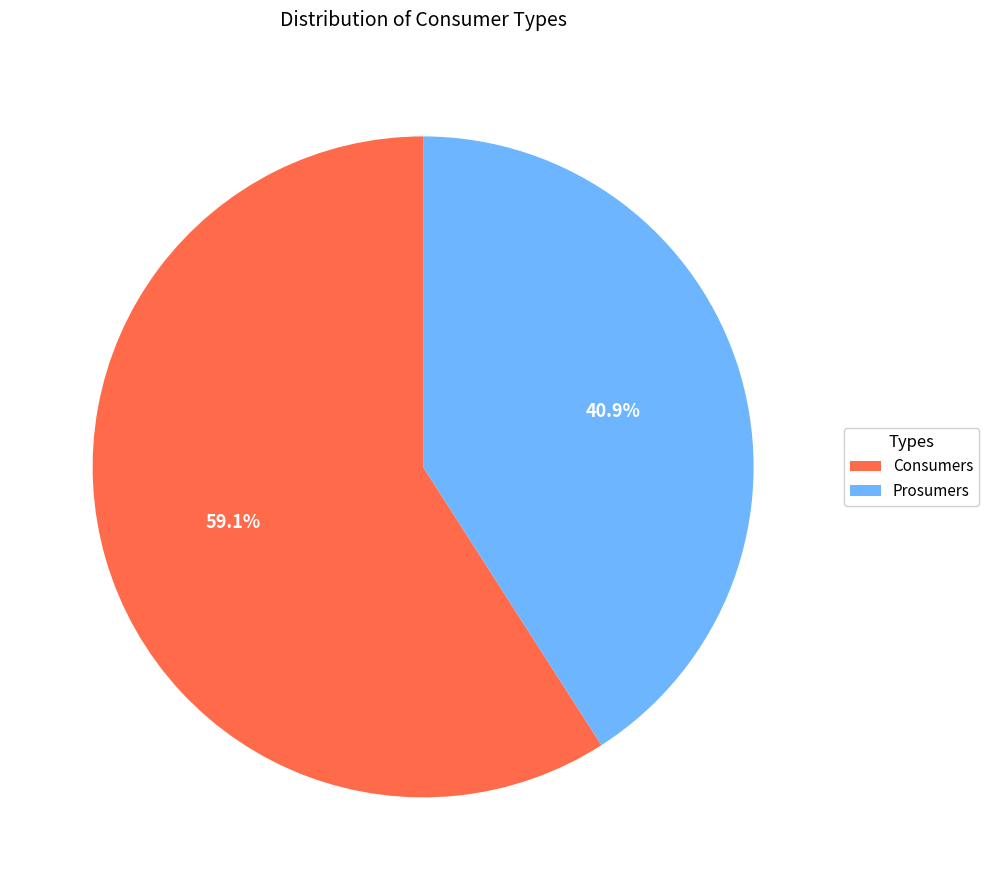

Which has a higher value, Consumers or Prosumers?

Consumers